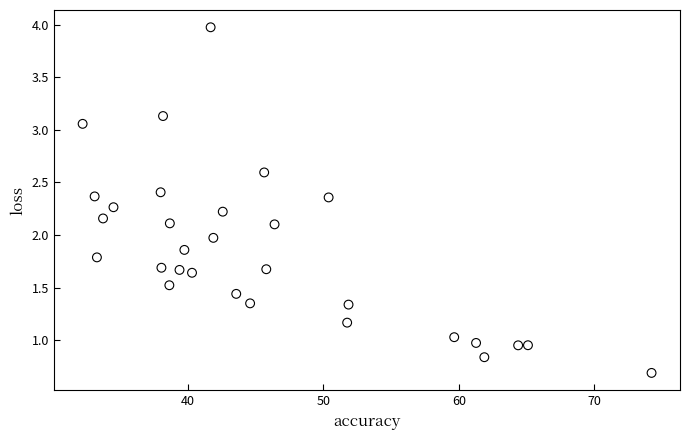

What is the range of Y values (max minus min)?

3.3